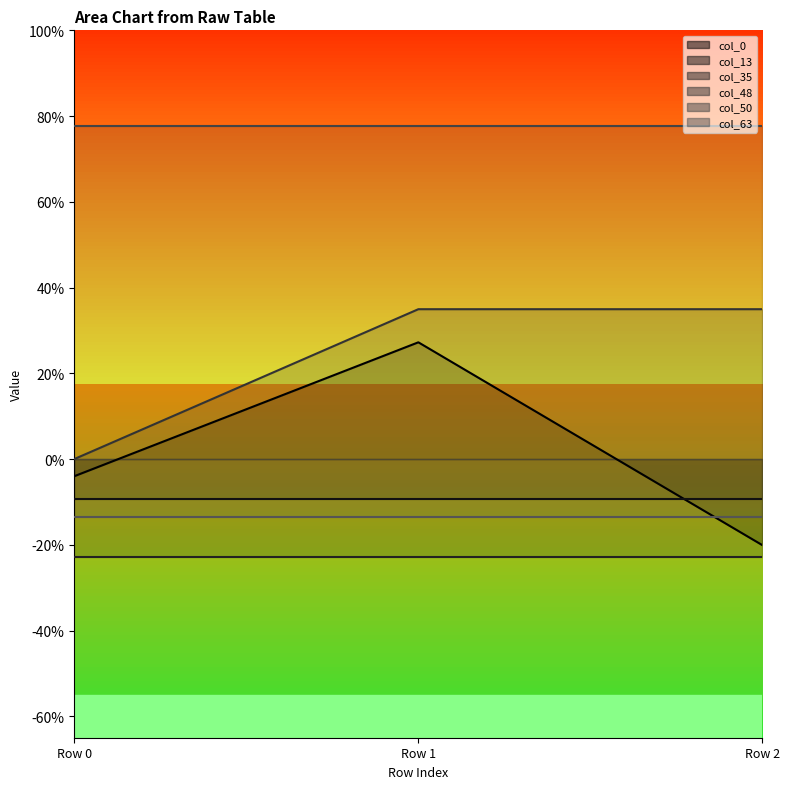

Where is col_0 nearest to the value 0?

Row 0